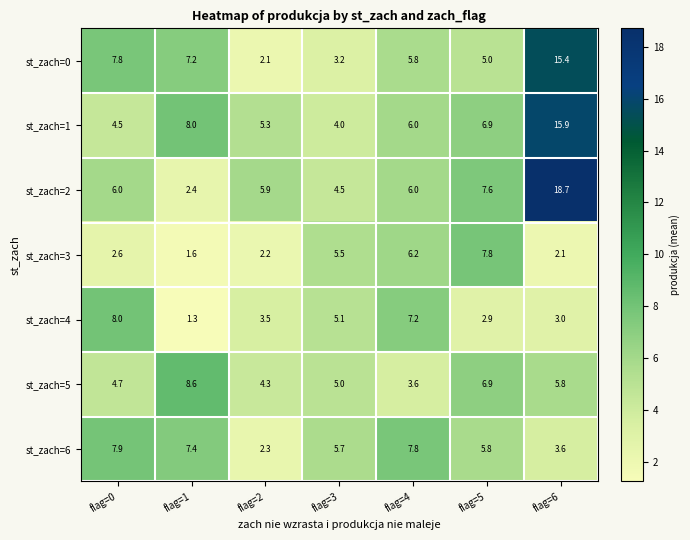

What is the total value across all series at flag=0?

41.5